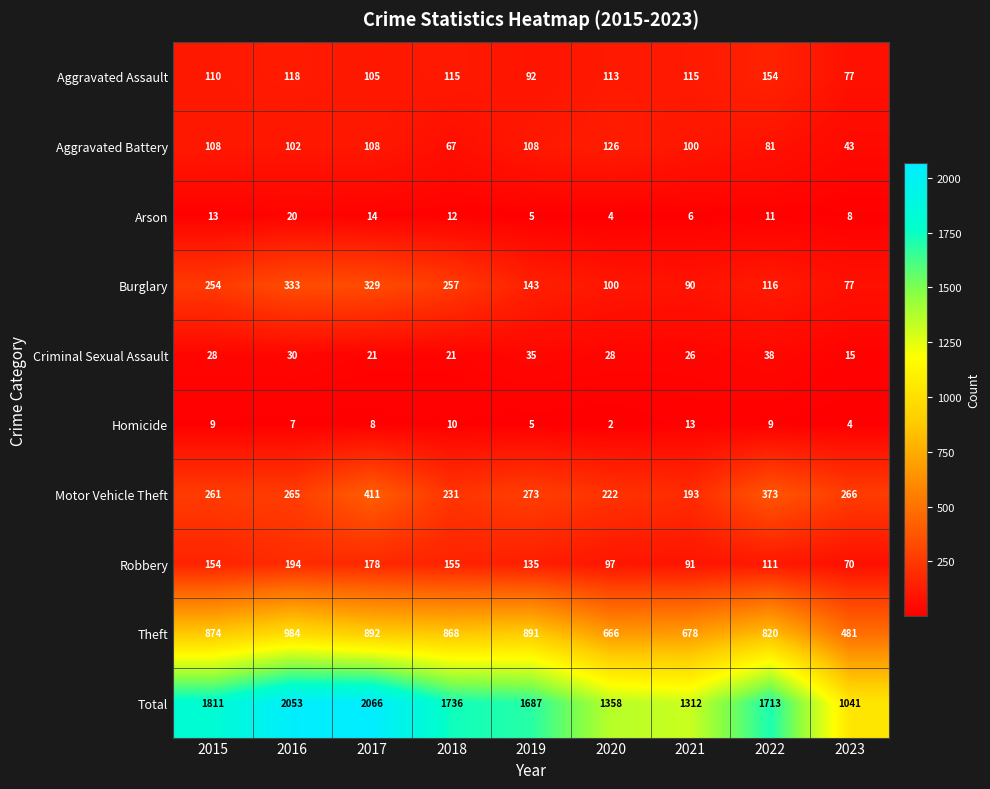

What is the difference between the second highest and second lowest values in the Burglary series?

239